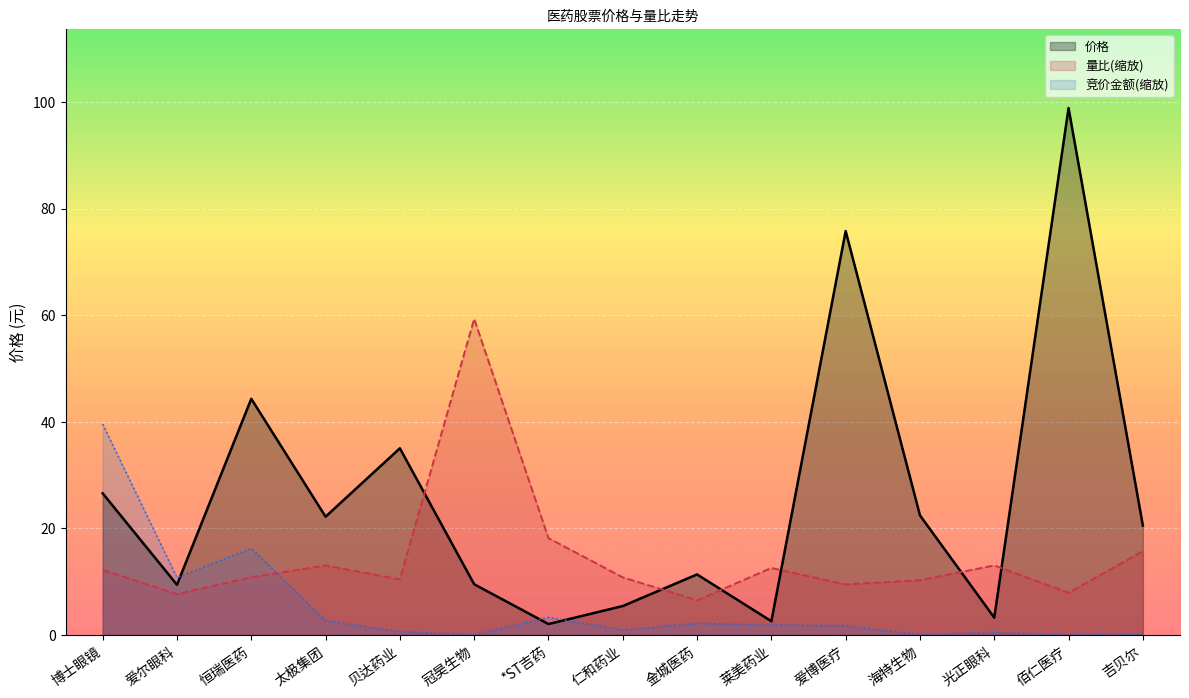

What is the value of the 量比 point at the 14th from the left?

7.9